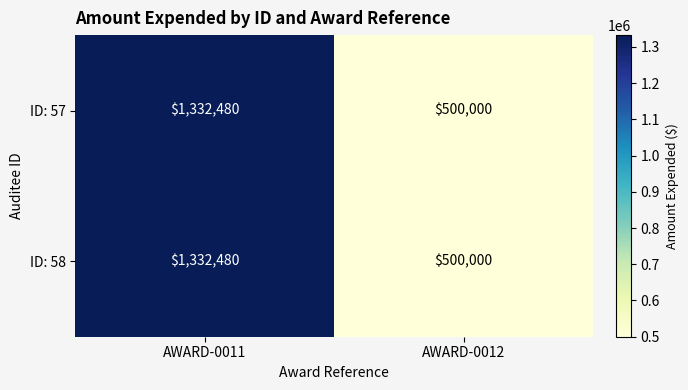

How many categories are shown in the chart?

2